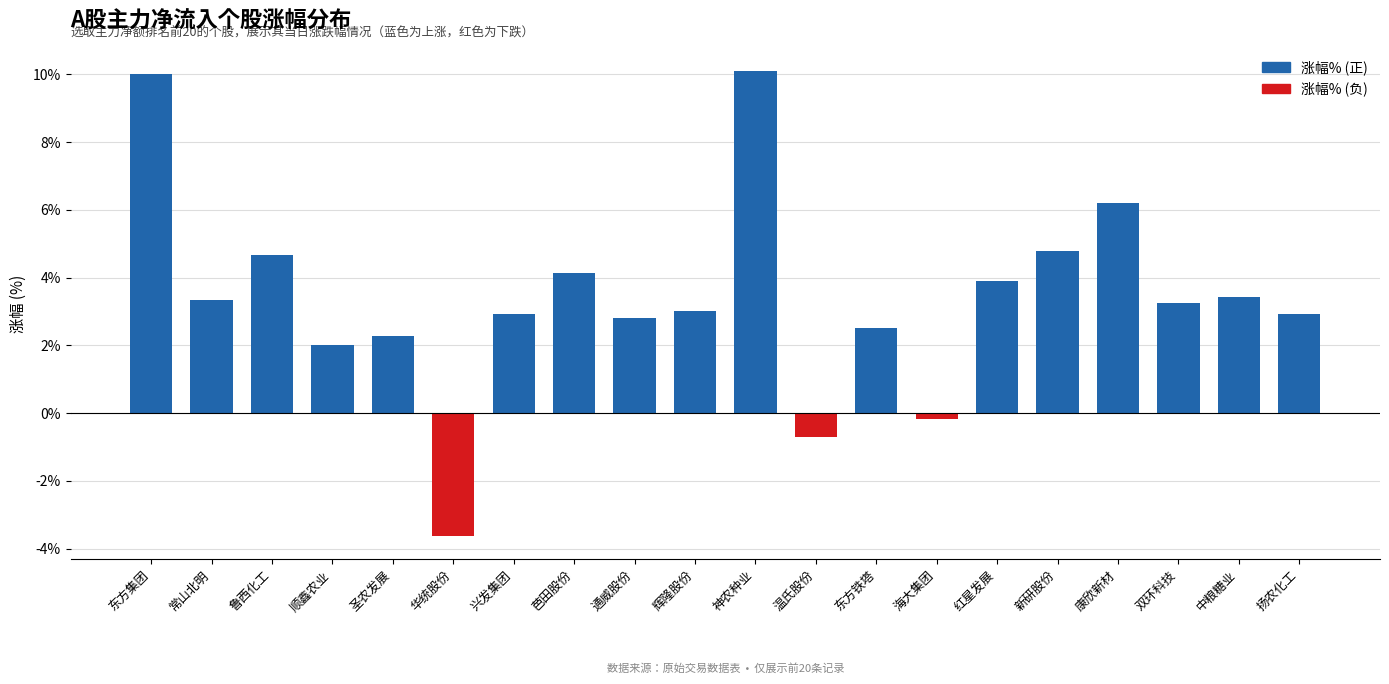

How many positive values are there?

17